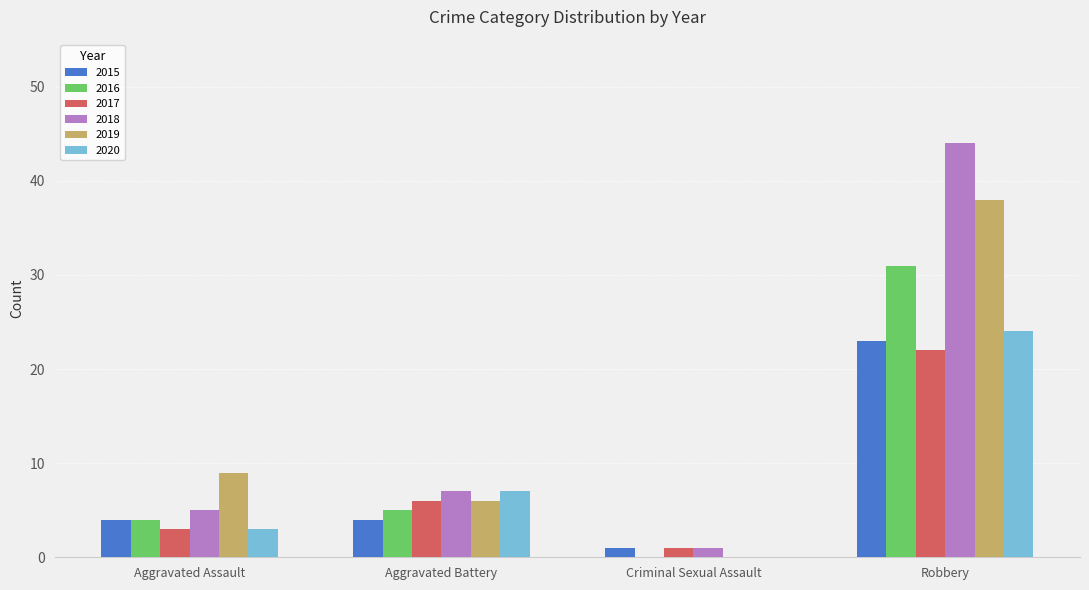

How many categories are shown in the chart?

4